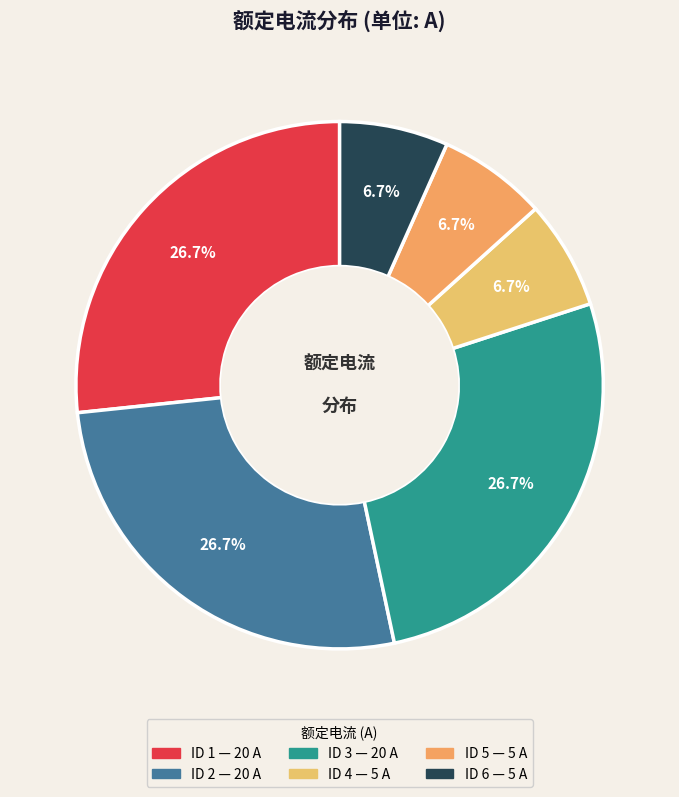

Count the number of slices in the pie.

6